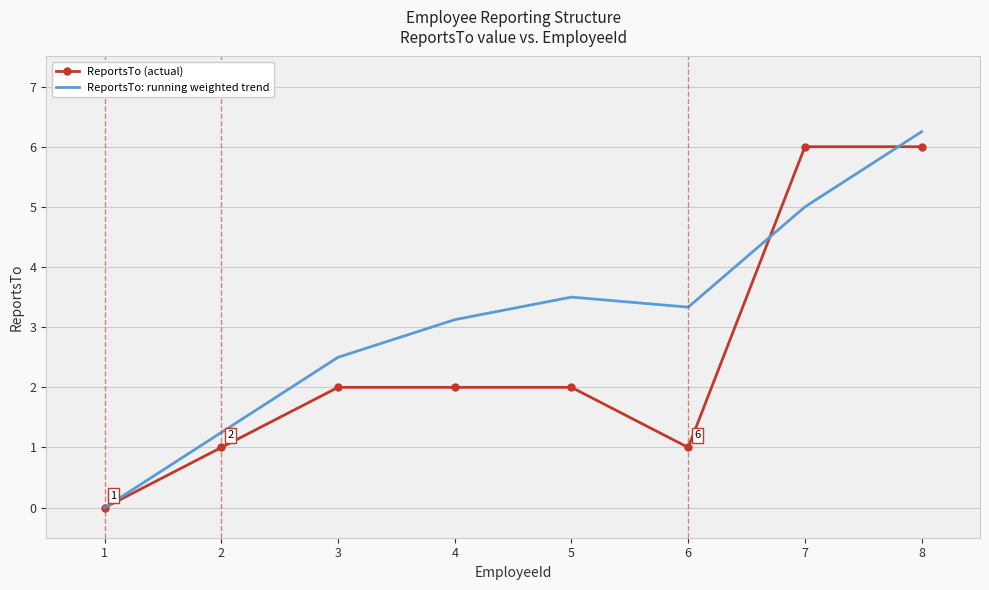

Read the ReportsTo: running weighted trend value at 3.

2.5